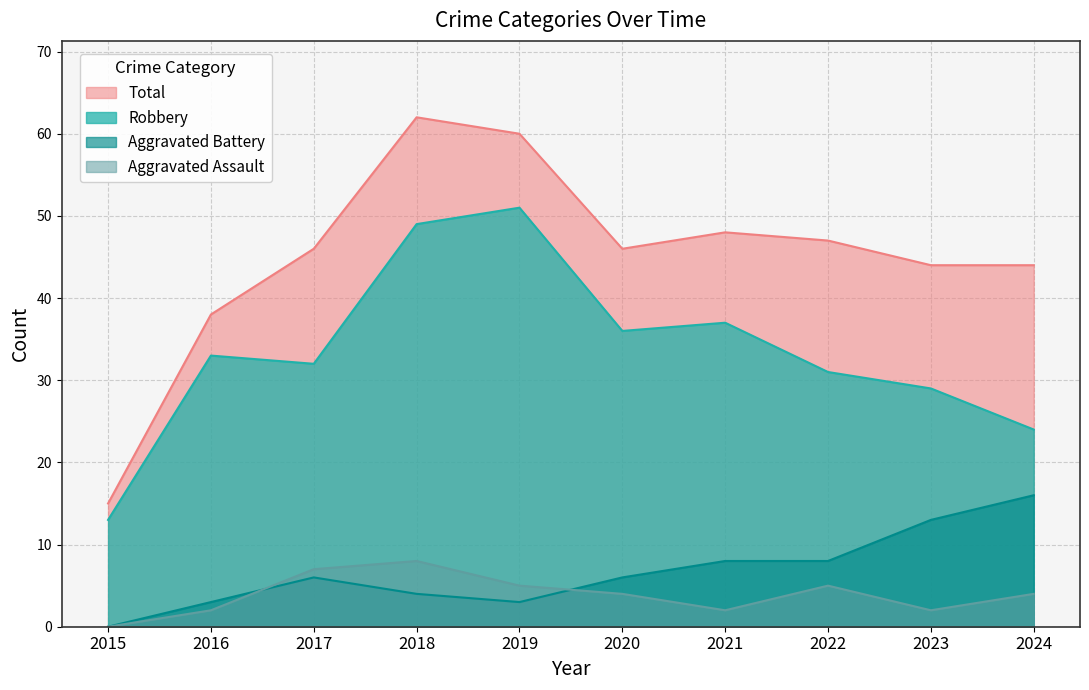

Rank the series at 2016 from highest to lowest value.

Total, Robbery, Aggravated Battery, Aggravated Assault